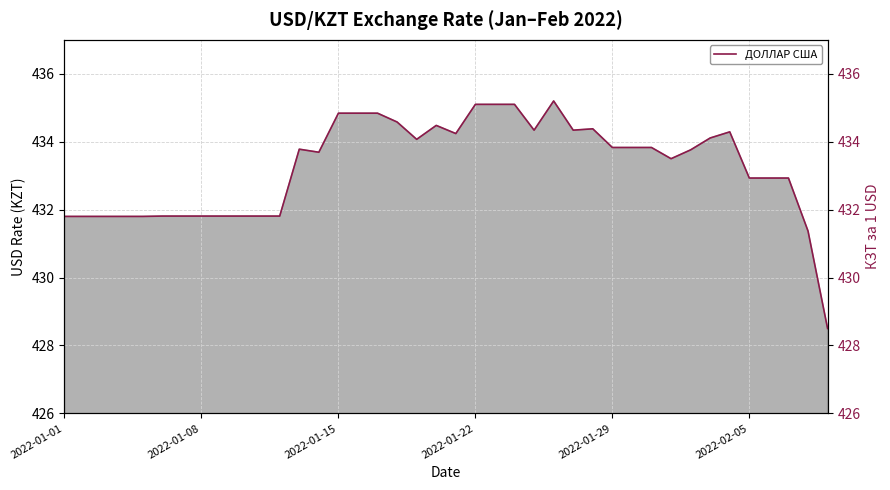

True or false: there are more than 2 points higher than both neighbors.

True